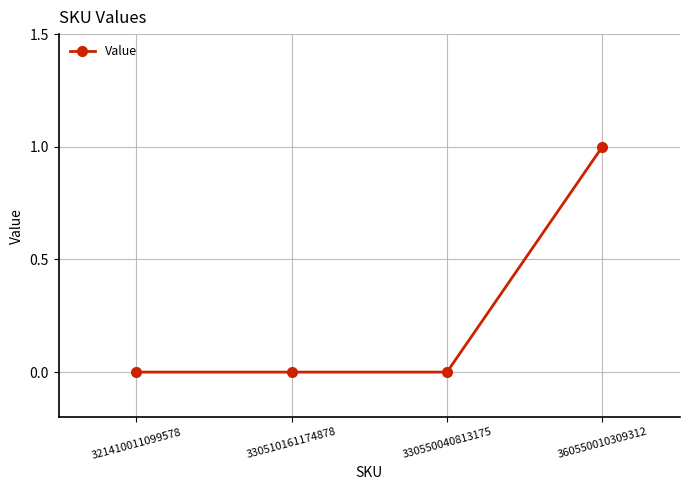

Which label corresponds to the largest value in the chart?

360550010309312